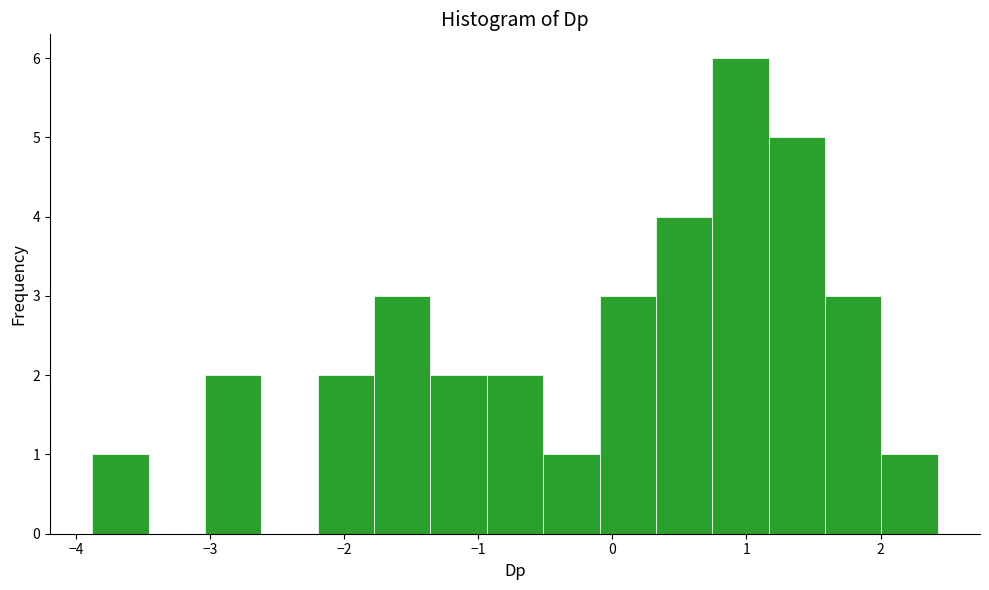

Over which range of the x-axis is the bar tallest?

0.7 to 1.2